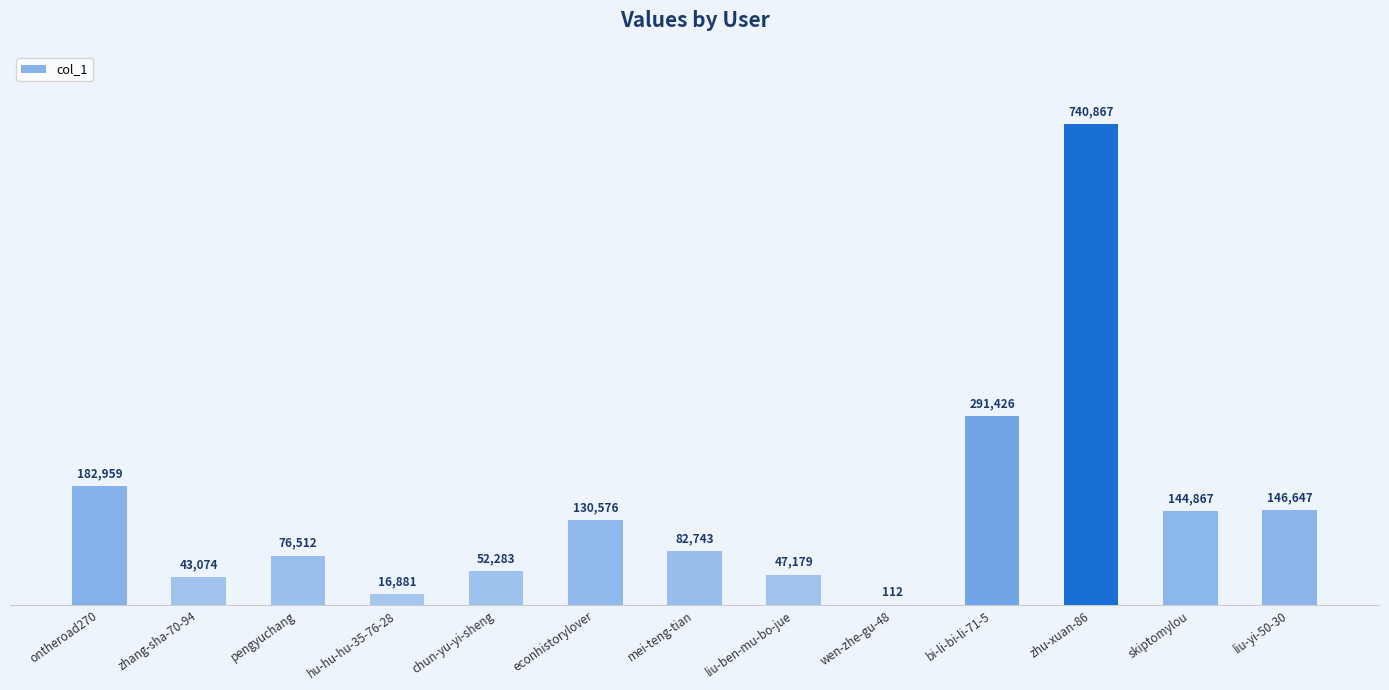

How many data points does each series have?

13